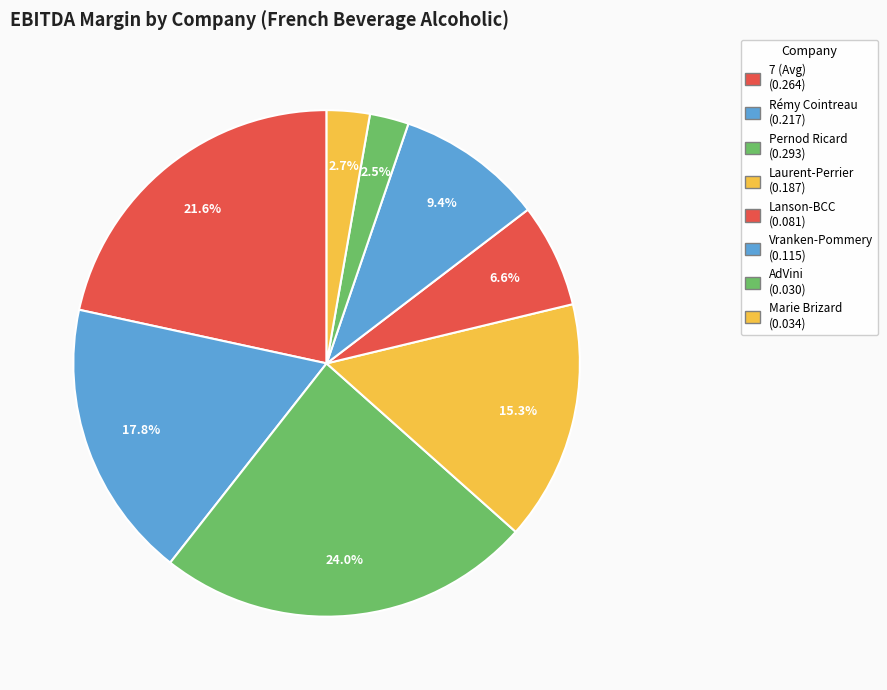

How many segments does this pie chart have?

8